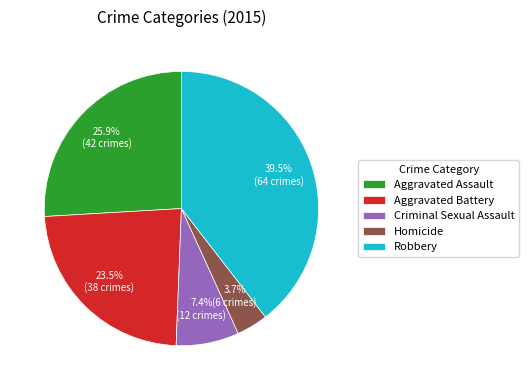

Between Aggravated Assault and Homicide, which is larger?

Aggravated Assault